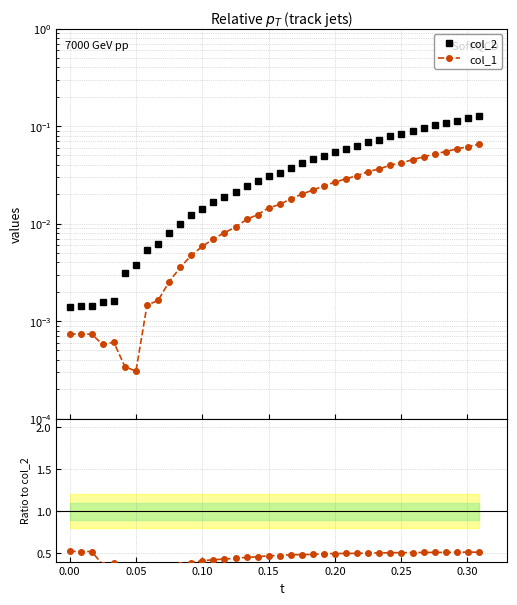

Is the value of col_1 at −0.05 greater than the value of col_1 / col_2 at 35?

No